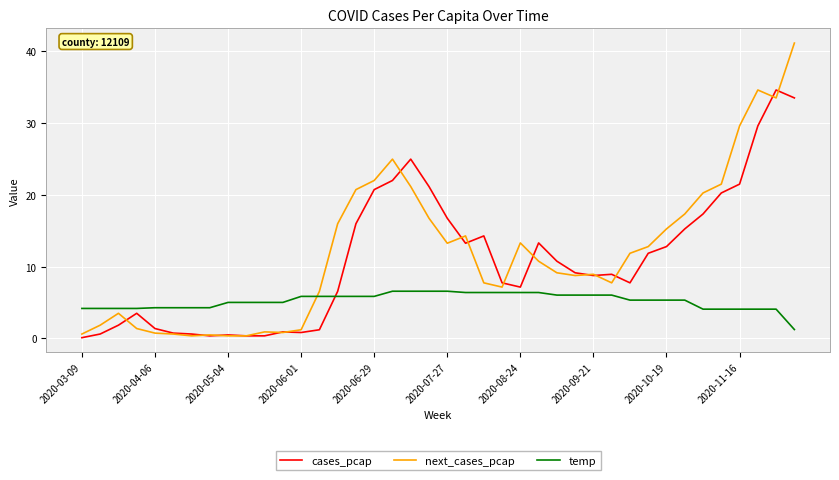

How many lines are shown in the chart?

3